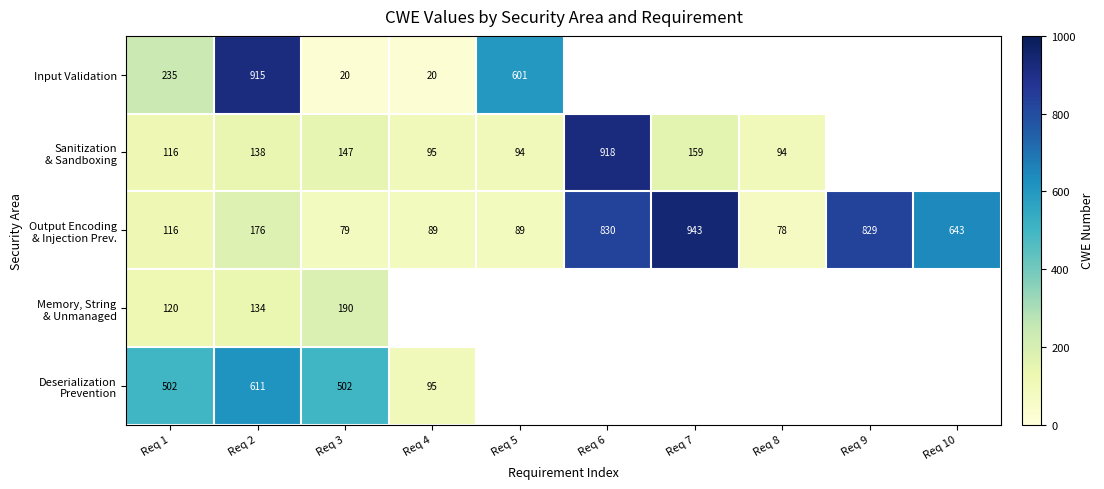

True or false: Input Validation has a value of 915 at Req 2.

True